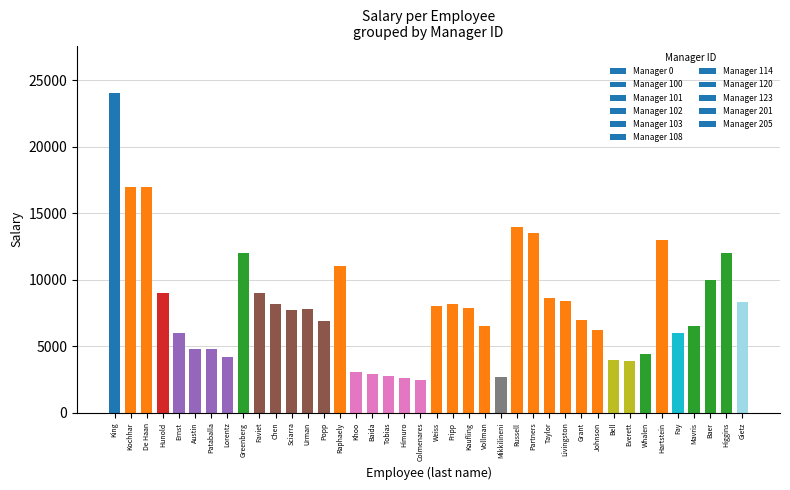

What is the approximate value at Johnson?

6200